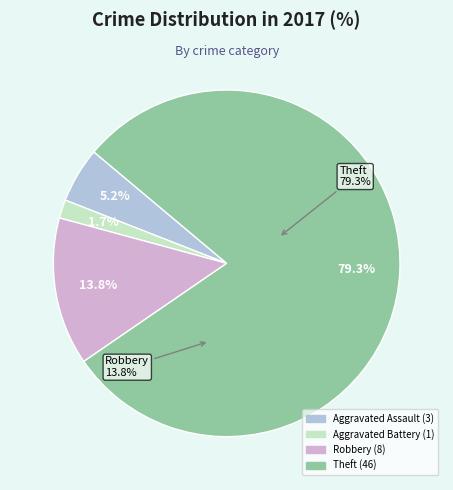

Is it true that Theft is 70% of the pie?

False